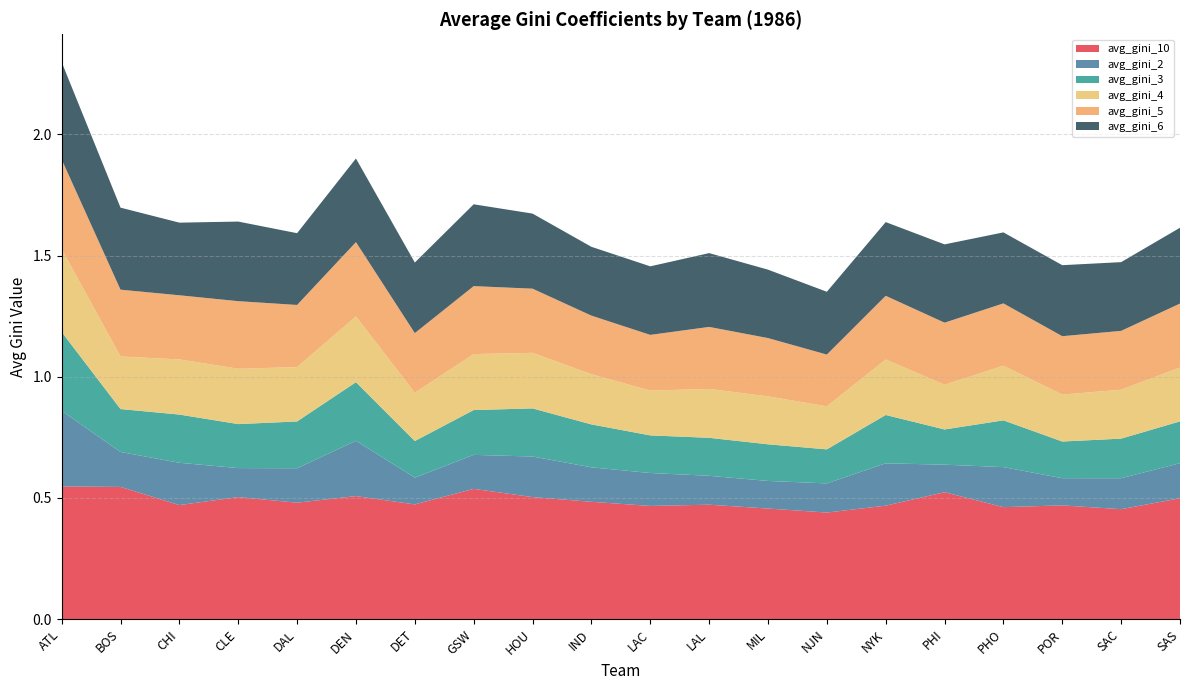

Reading left to right, what are all the values shown in this chart?

avg_gini_10: 0.5	0.5	0.5	0.5	0.5	0.5	0.5	0.5	0.5	0.5	0.5	0.5	0.5	0.4	0.5	0.5	0.5	0.5	0.5	0.5
avg_gini_2: 0.3	0.1	0.2	0.1	0.1	0.2	0.1	0.1	0.2	0.1	0.1	0.1	0.1	0.1	0.2	0.1	0.2	0.1	0.1	0.1
avg_gini_3: 0.3	0.2	0.2	0.2	0.2	0.2	0.2	0.2	0.2	0.2	0.2	0.2	0.2	0.1	0.2	0.1	0.2	0.2	0.2	0.2
avg_gini_4: 0.3	0.2	0.2	0.2	0.2	0.3	0.2	0.2	0.2	0.2	0.2	0.2	0.2	0.2	0.2	0.2	0.2	0.2	0.2	0.2
avg_gini_5: 0.4	0.3	0.3	0.3	0.3	0.3	0.2	0.3	0.3	0.2	0.2	0.3	0.2	0.2	0.3	0.3	0.3	0.2	0.2	0.3
avg_gini_6: 0.4	0.3	0.3	0.3	0.3	0.3	0.3	0.3	0.3	0.3	0.3	0.3	0.3	0.3	0.3	0.3	0.3	0.3	0.3	0.3